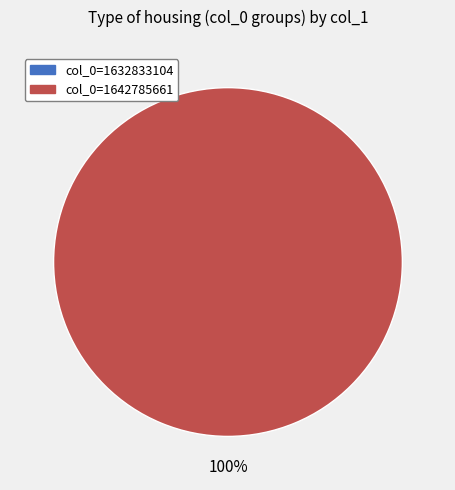

What is the change in value from 1632833104 to 1642785661?

+1